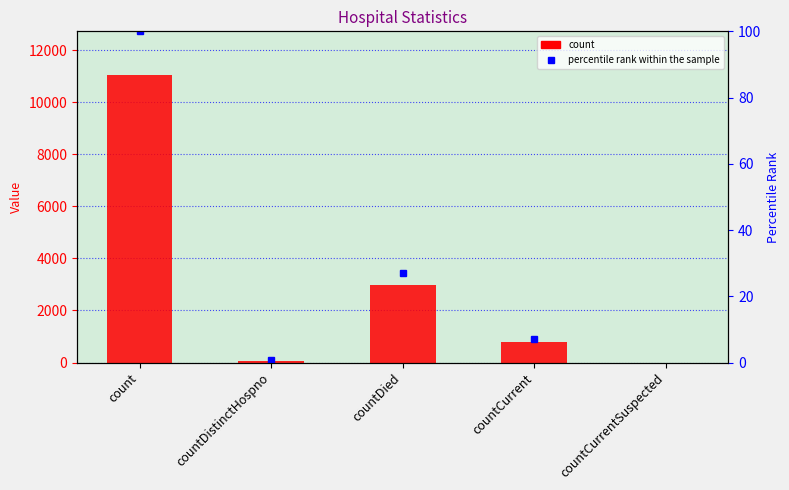

At which label is the value closest to 5534?

countDied